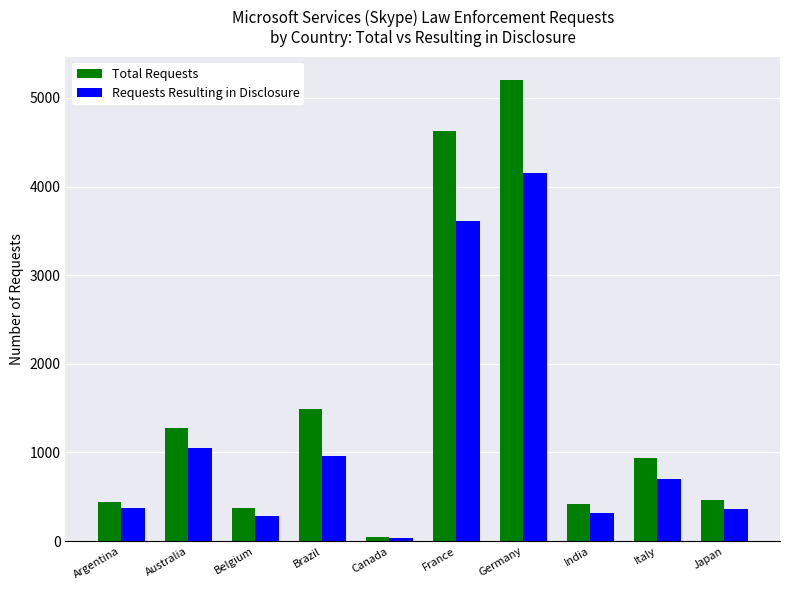

List the series in order of their overall mean, lowest first.

Requests Resulting in Disclosure, Total Requests